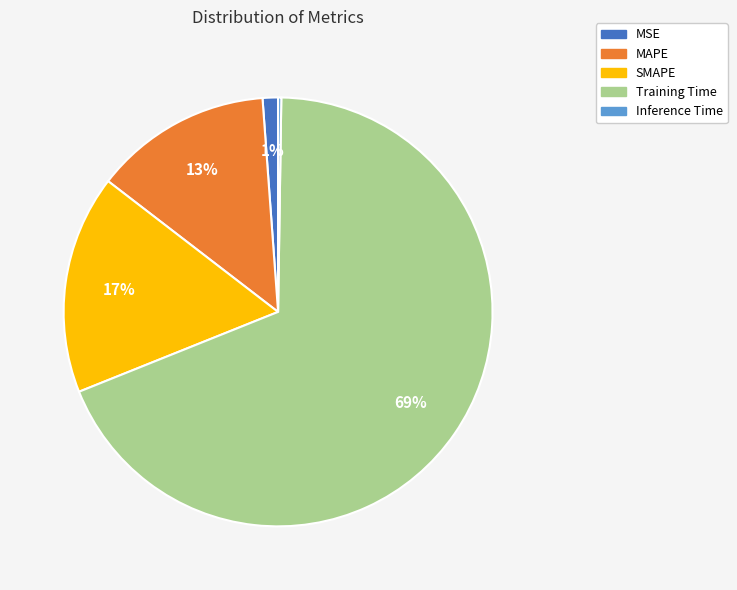

Which has a higher value, Training Time or SMAPE?

Training Time